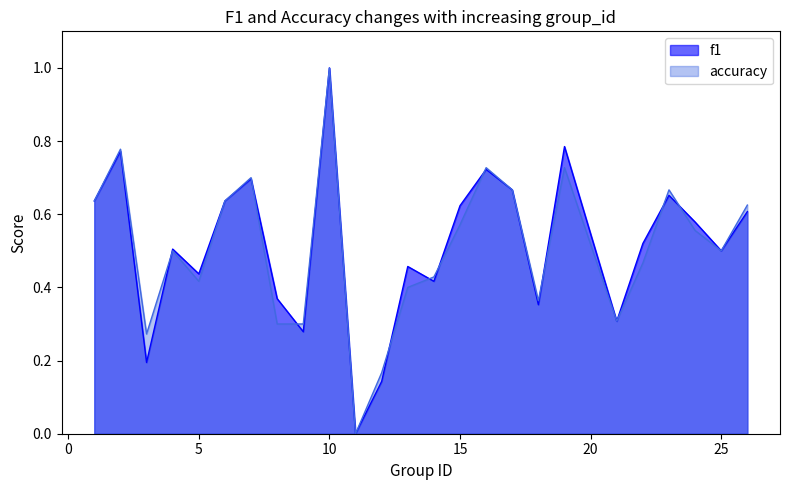

Which series has the widest spread of values?

f1